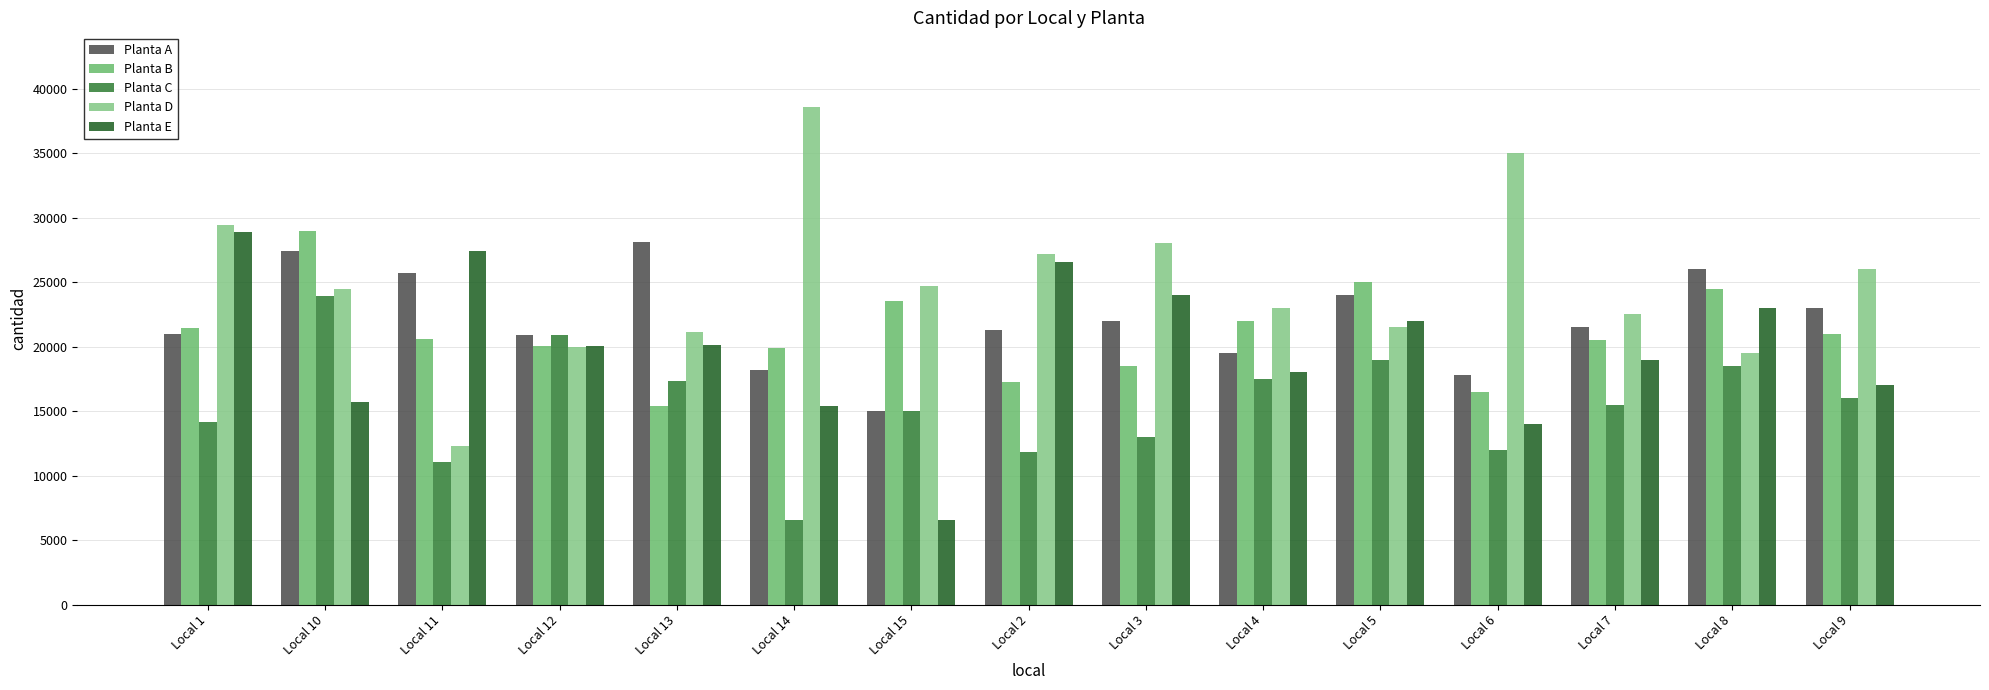

The value of Planta E at Local 14 is 10657. True or false?

False